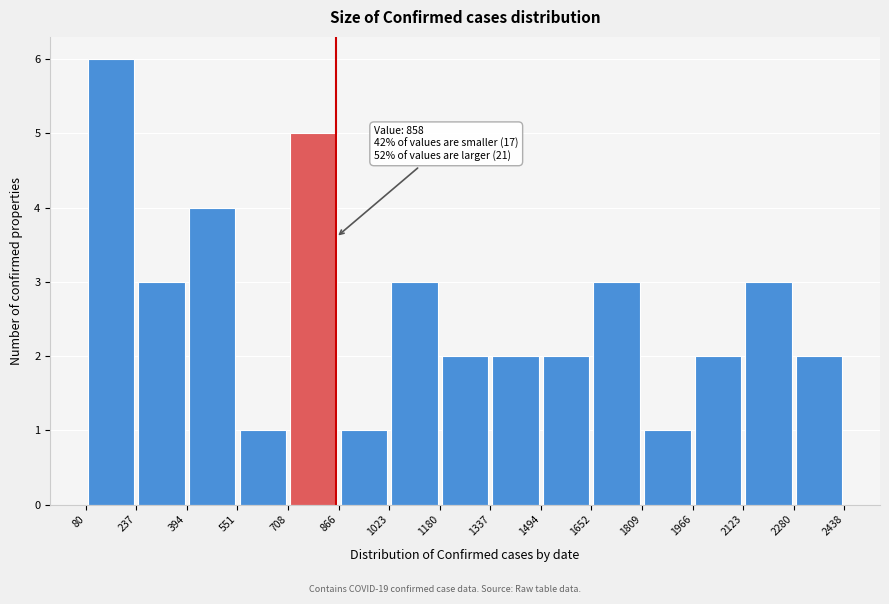

Over which range of the x-axis is the bar tallest?

80 to 237